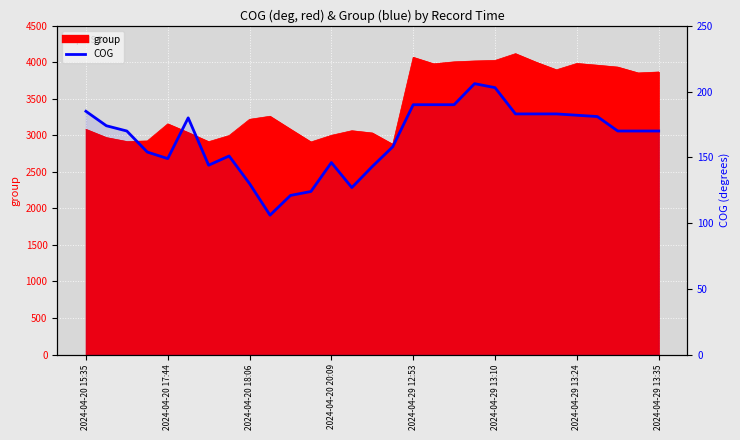

What is the smallest value displayed?

106